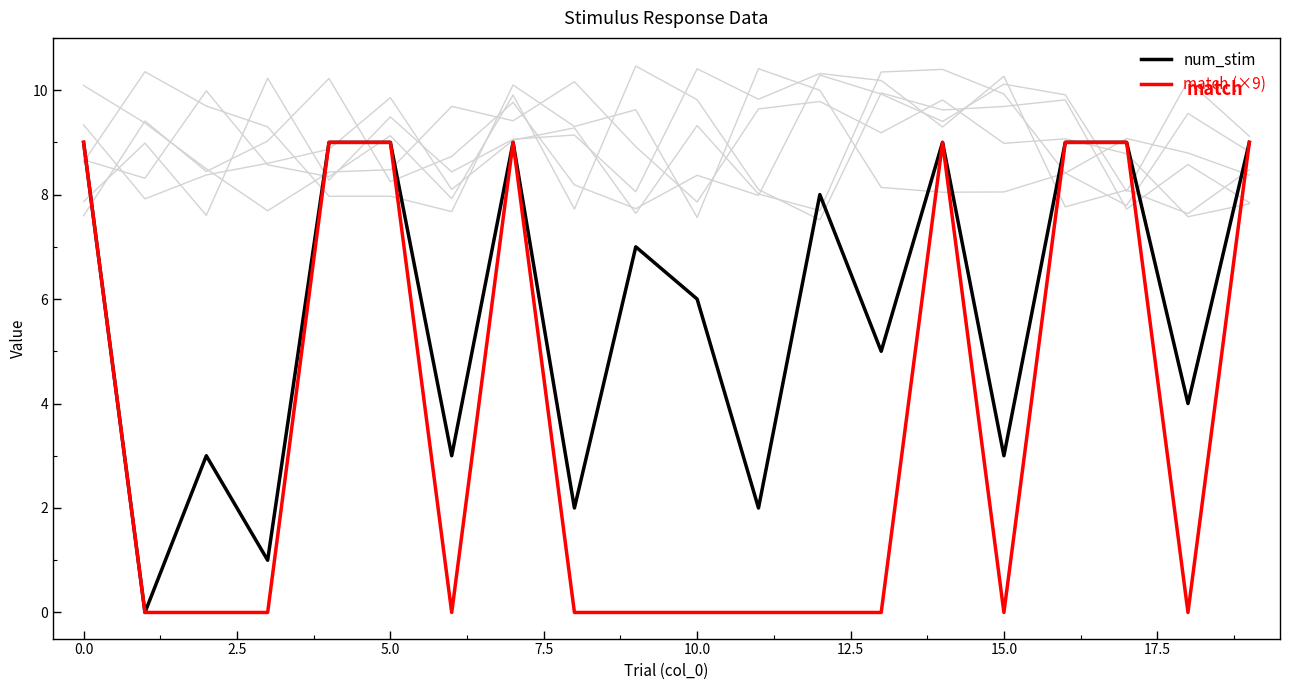

List the series in order of their peak value, highest first.

num_stim, match (×9)